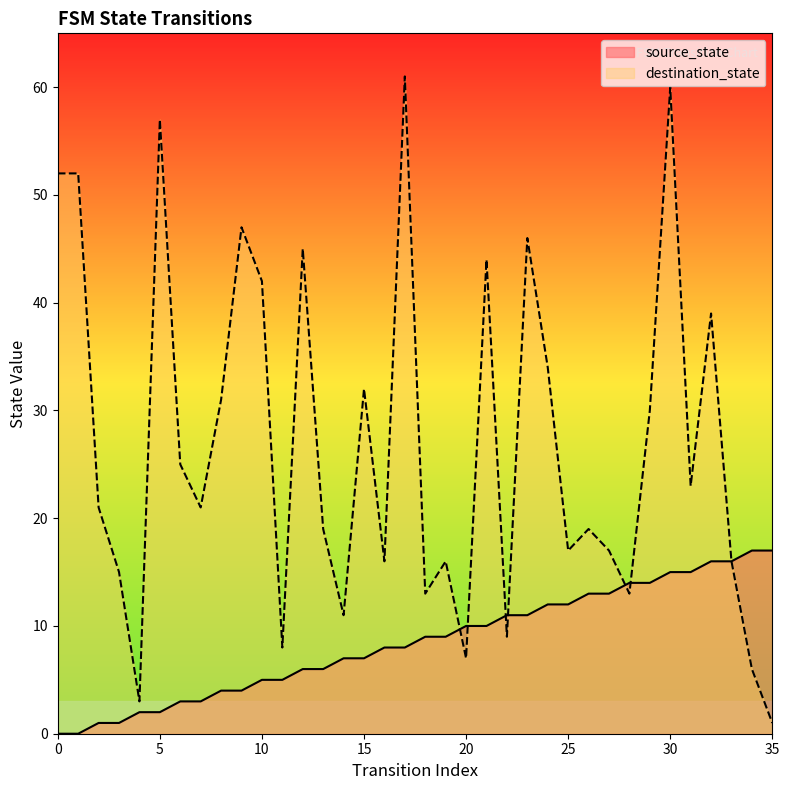

What is the difference between the highest and lowest values at 17?

53